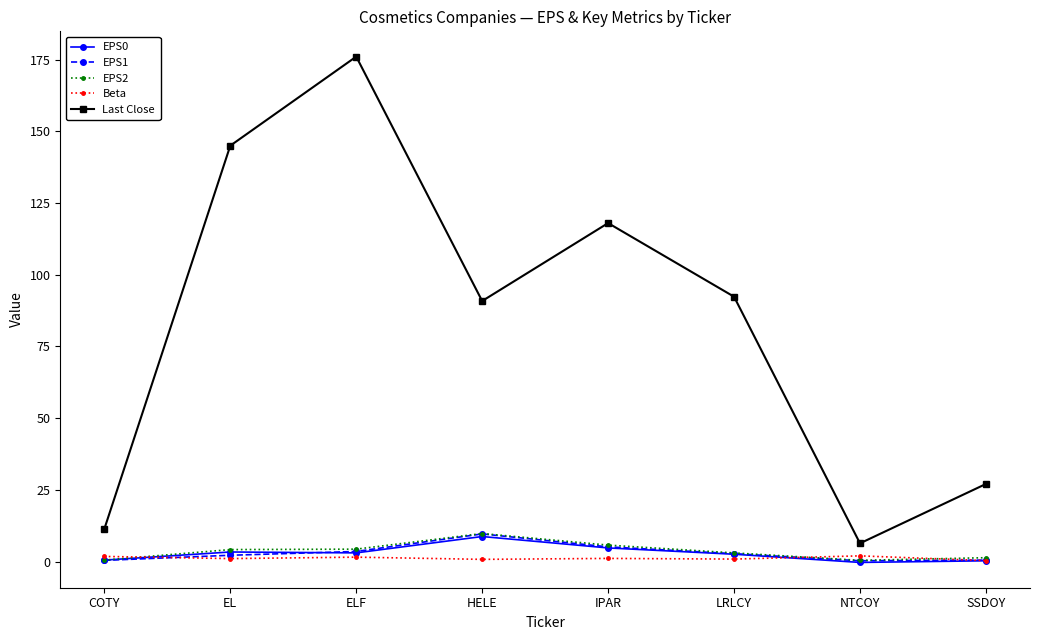

The Last Close series shows 159.9 at LRLCY. True or false?

False